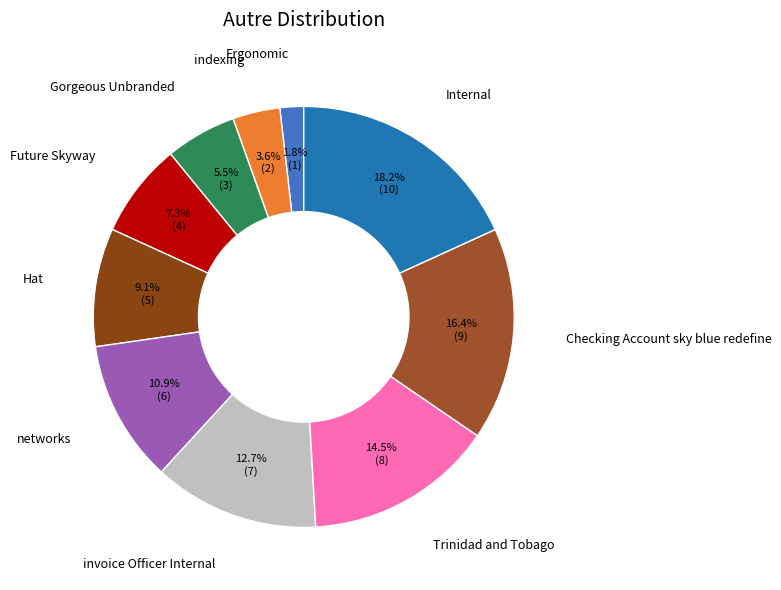

What percentage is the Hat slice, to the nearest percent?

9%